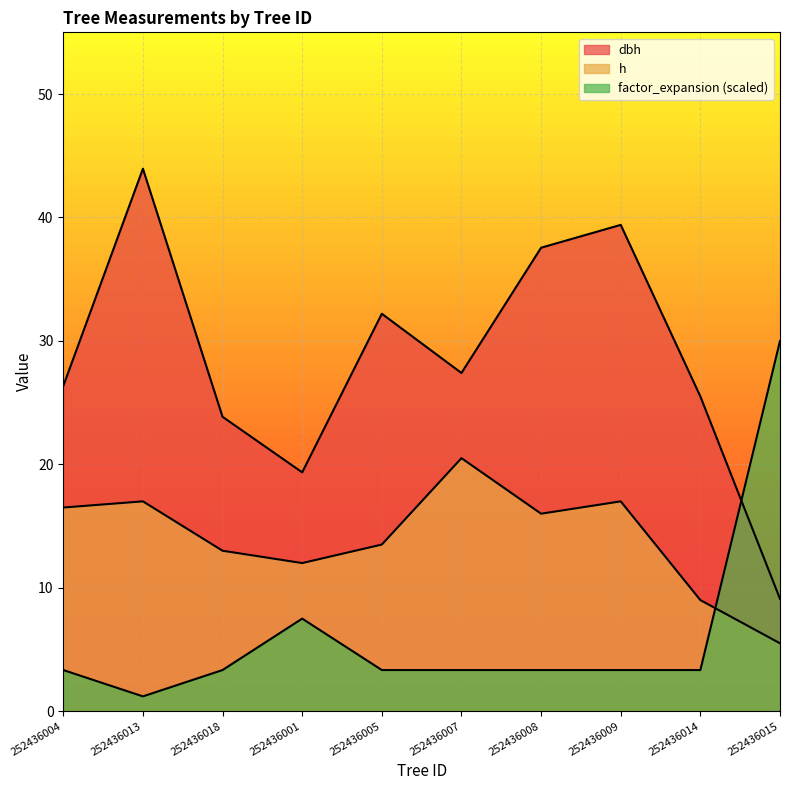

Is it true that dbh equals 32.2 at 252436005?

True